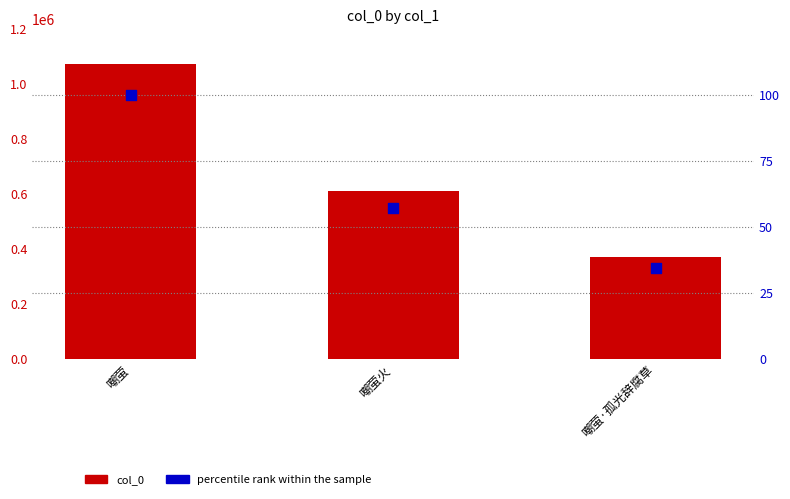

Is the value of col_0 at 嘲萤·孤光辞腐草 greater than the value of percentile rank within the sample at 嘲萤?

Yes